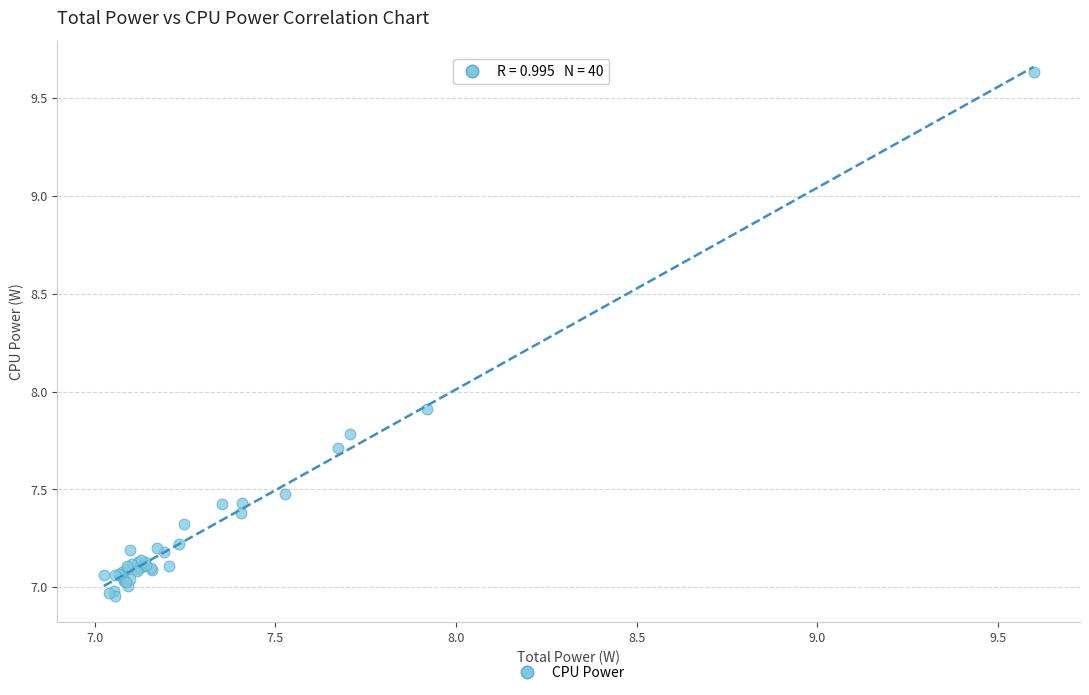

What Y value in the scatter plot is closest to 8?

7.9